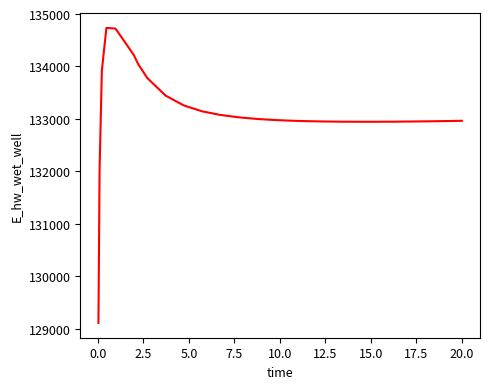

What is the maximum value shown in the chart?

134735.8